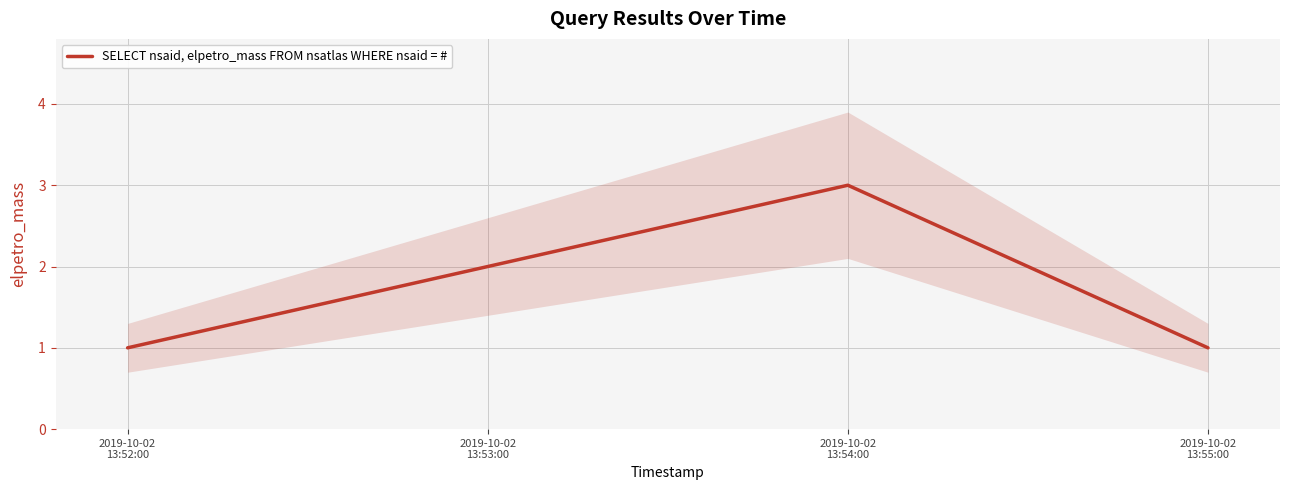

At which label is the value closest to 2?

2019-10-02
13:53:00